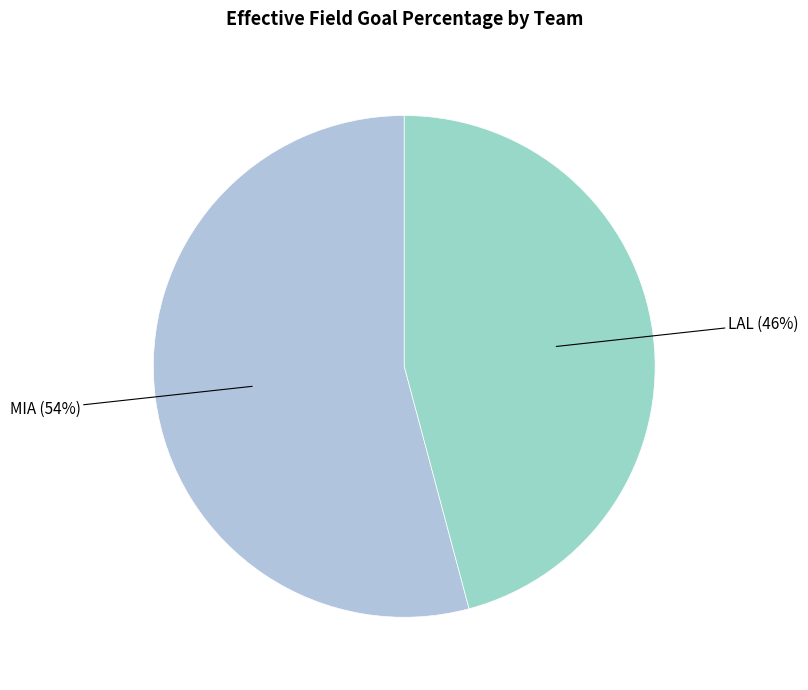

To the nearest percent, what is the average slice percentage?

50%